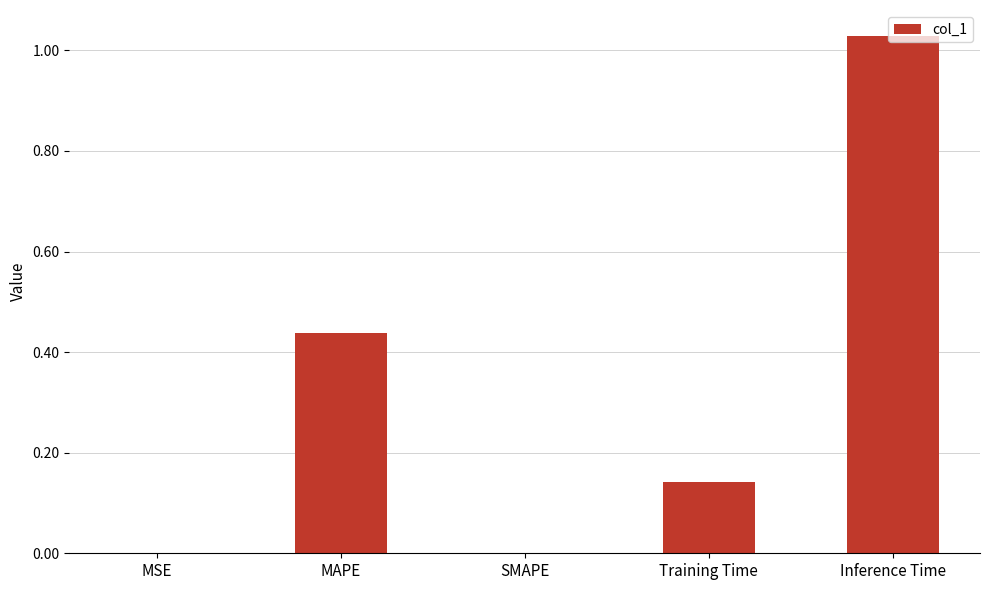

What is the sum of all values?

1.6